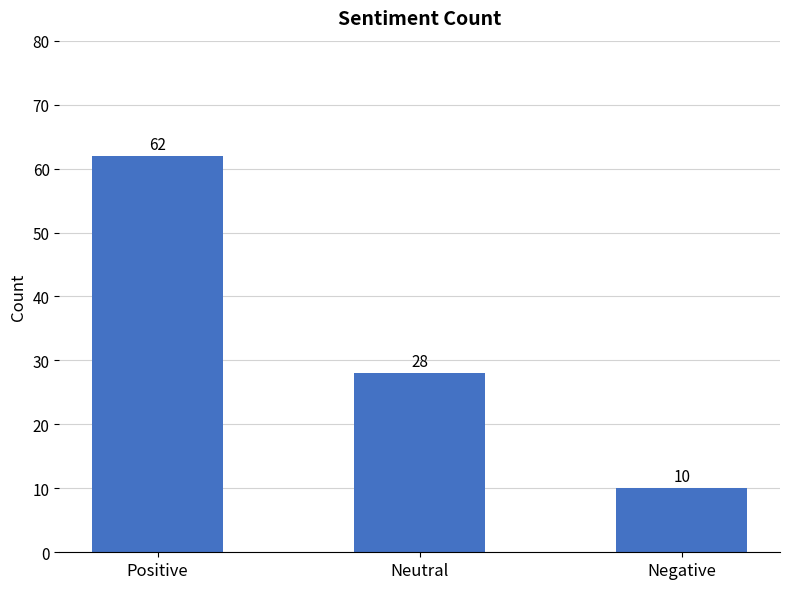

What is the greatest value displayed?

62